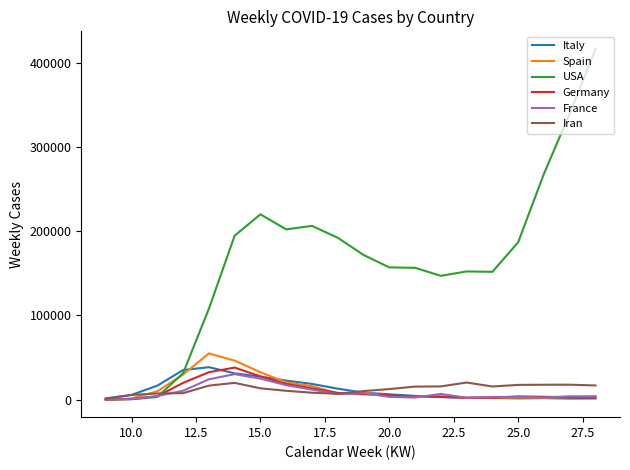

Which series has the largest range (max minus min)?

USA